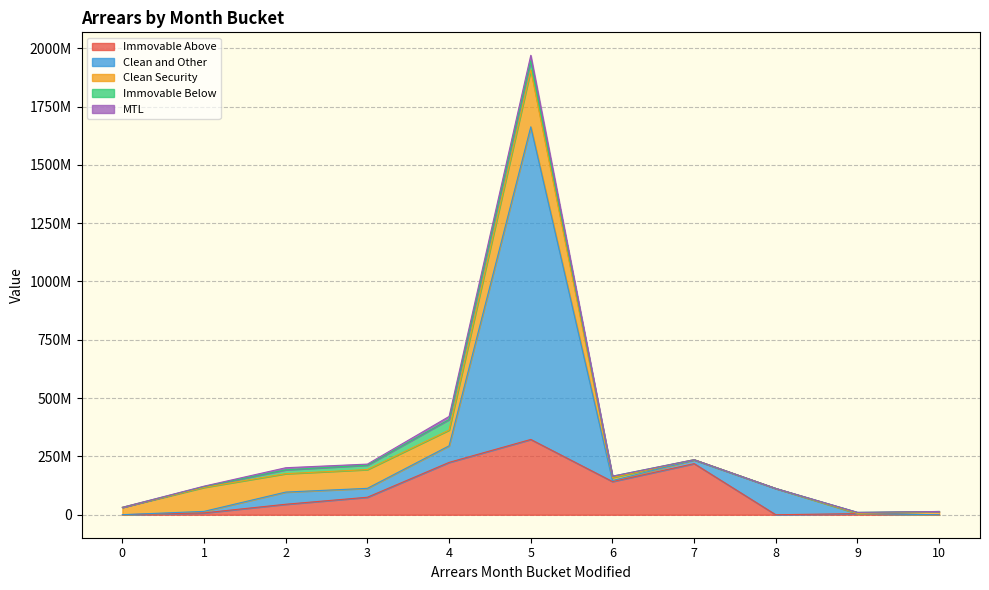

True or false: Immovable Below has a value of 4914731.3 at 2.

False